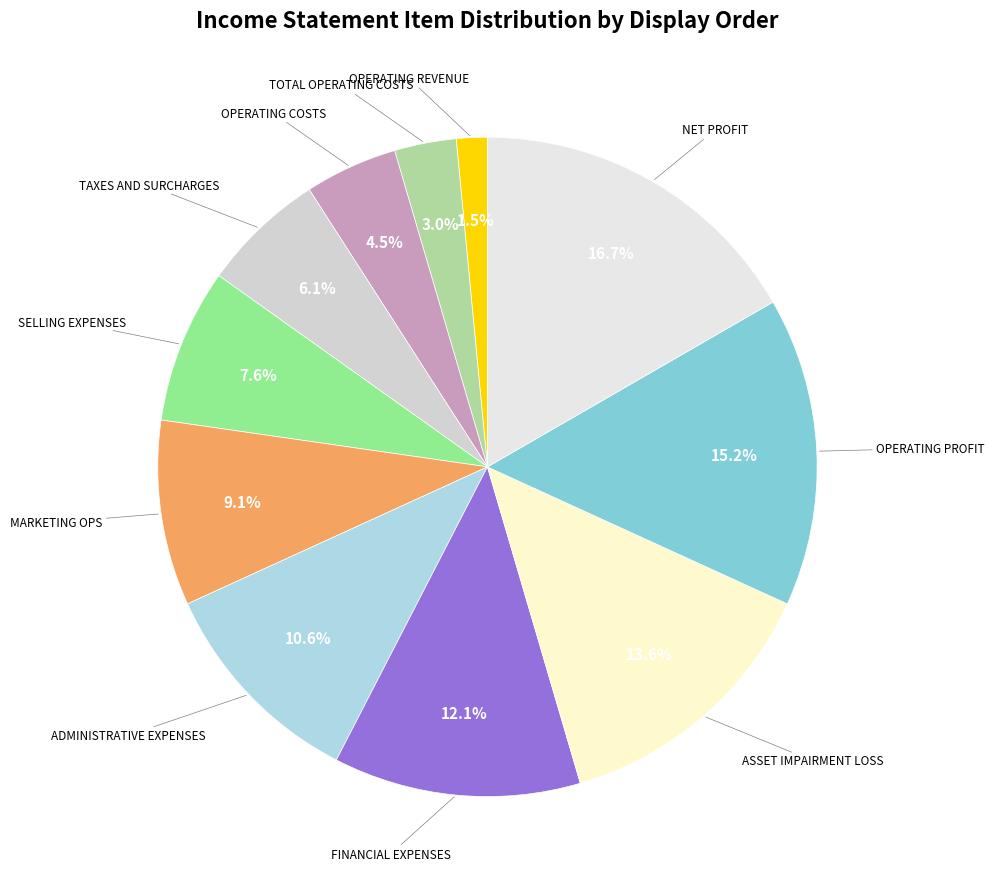

How many slices are in this pie chart?

11